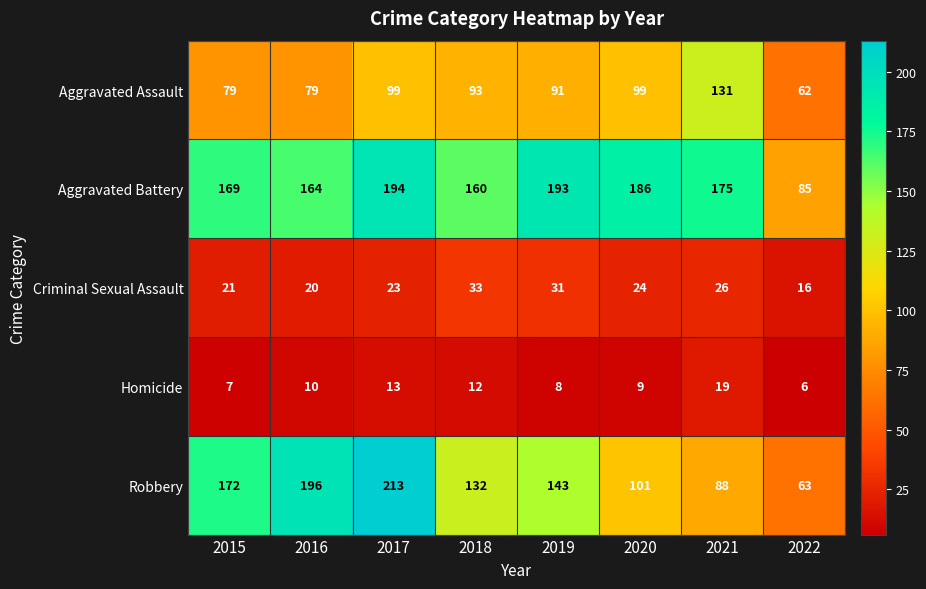

Where is Homicide nearest to the value 12?

2018